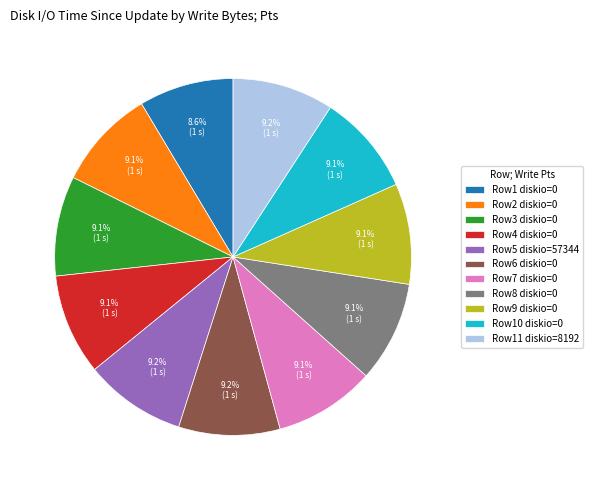

What percentage is NOT represented by Row1 diskio=0?

91.4%